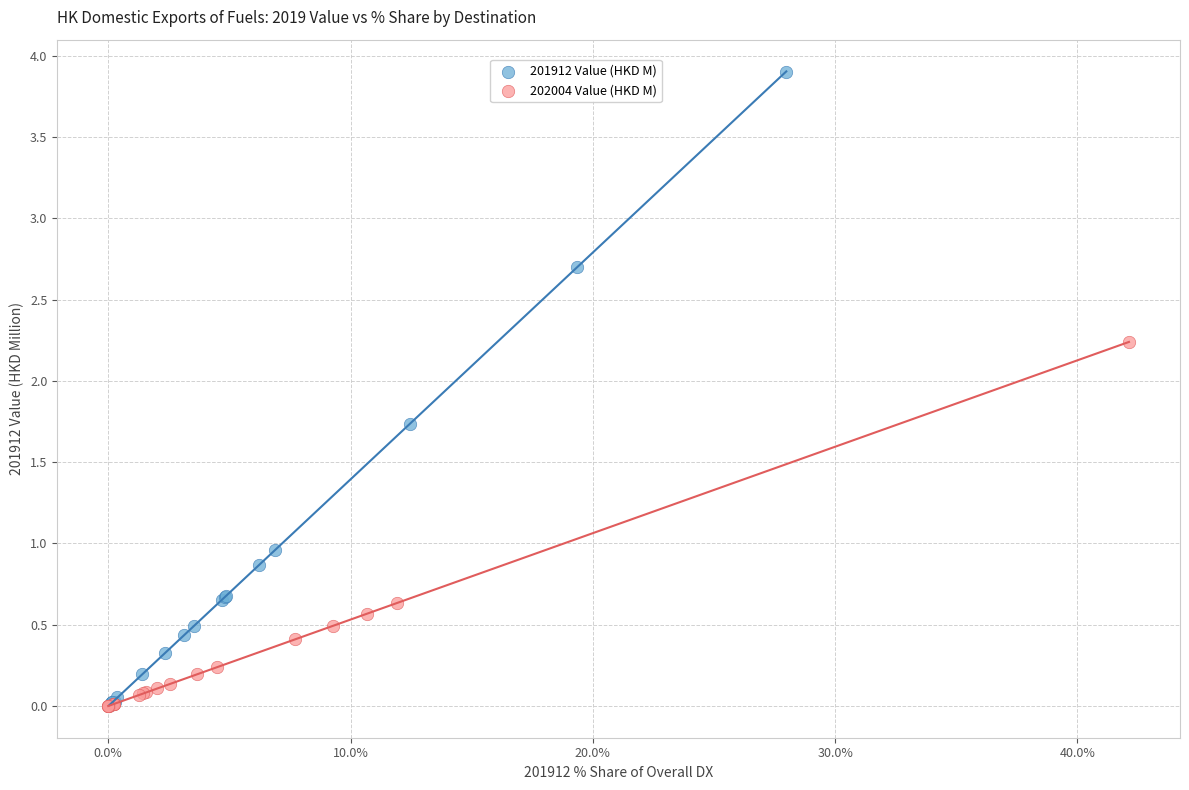

Which series contains the highest Y value?

201912 Value (HKD M)